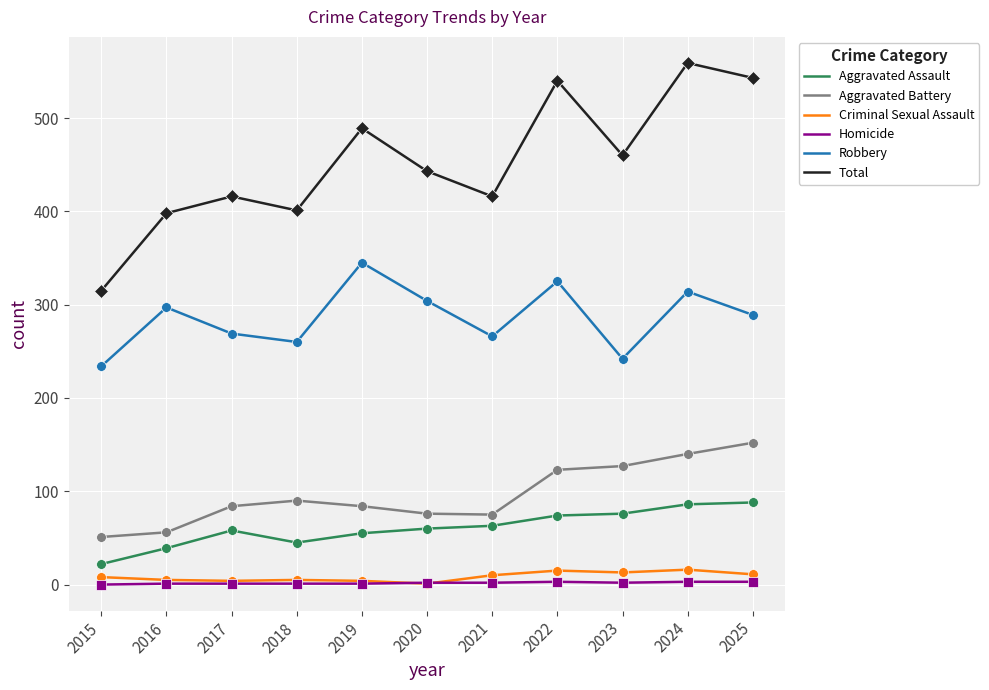

Which series has the largest range (max minus min)?

Total